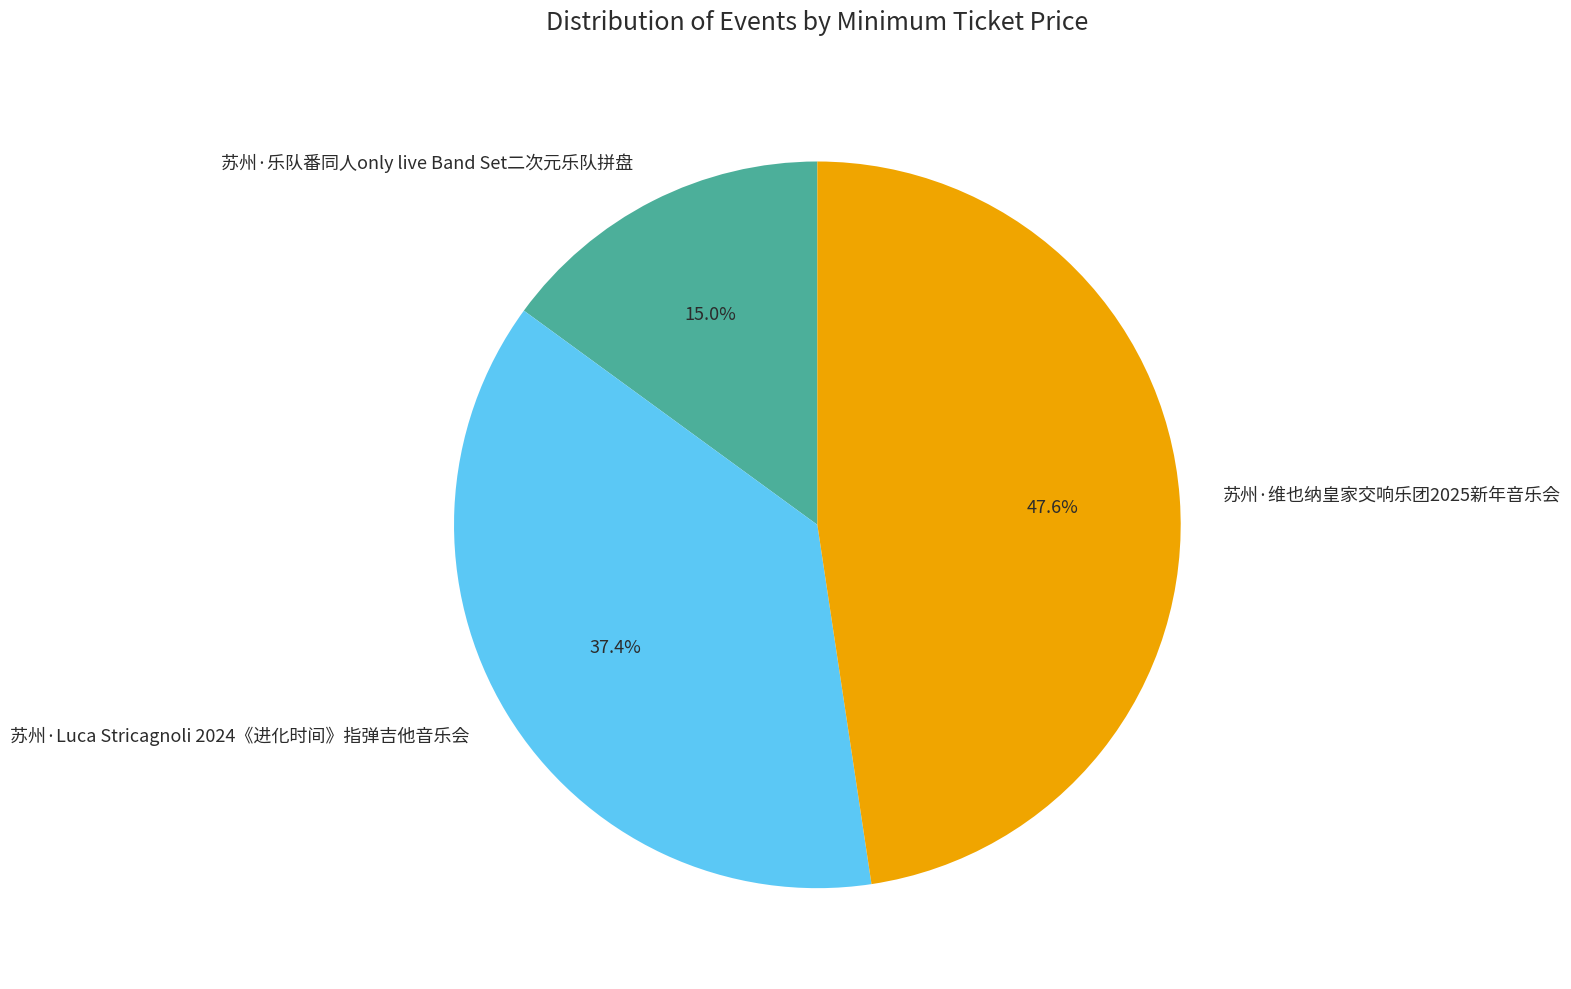

Which slice is the smallest?

苏州·乐队番同人only live Band Set二次元乐队拼盘